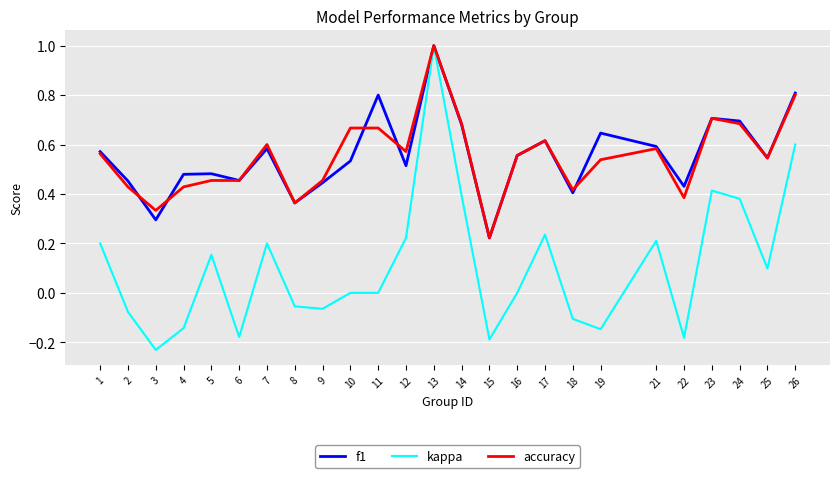

Which series has the largest range (max minus min)?

kappa